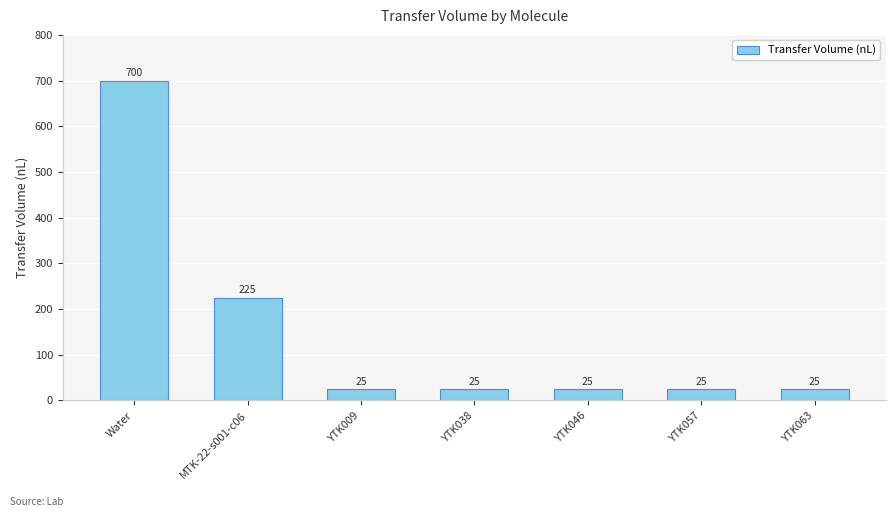

What position from the left is Water?

1